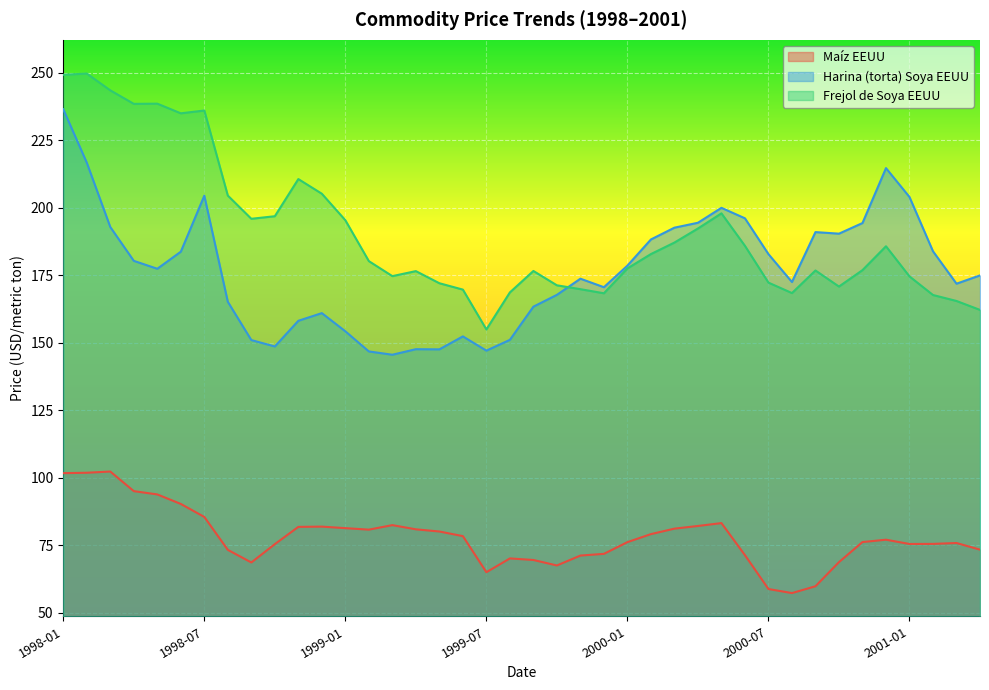

The value of Frejol de Soya EEUU at 1998-09 is 195.9. True or false?

True